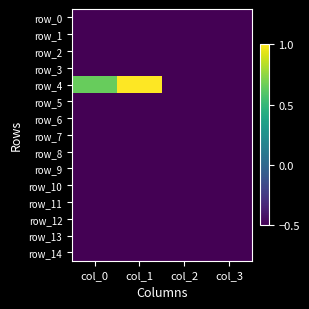

What is the approximate value of row_5 at col_2?

-0.5